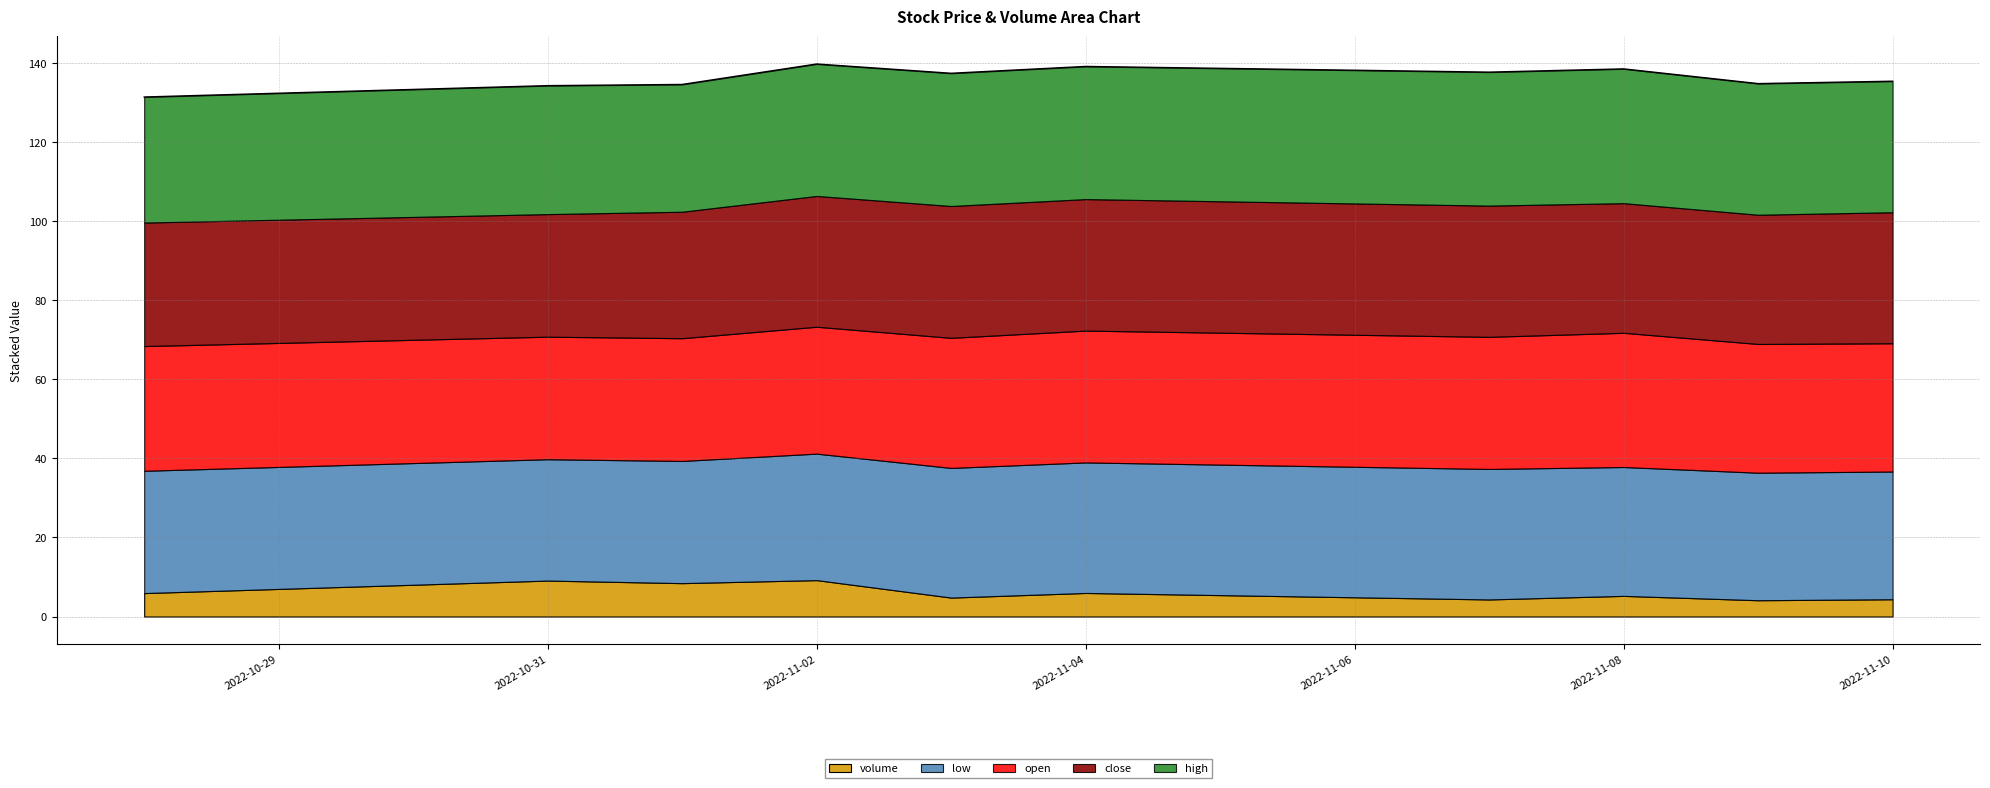

What is the difference between the maximum and minimum values?

8.3